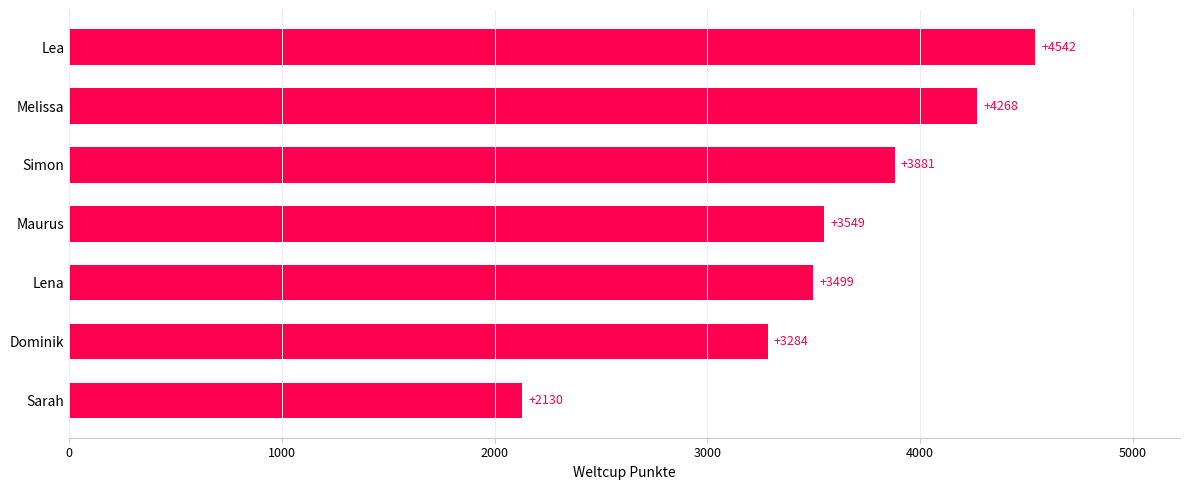

Does the chart contain any negative values?

No